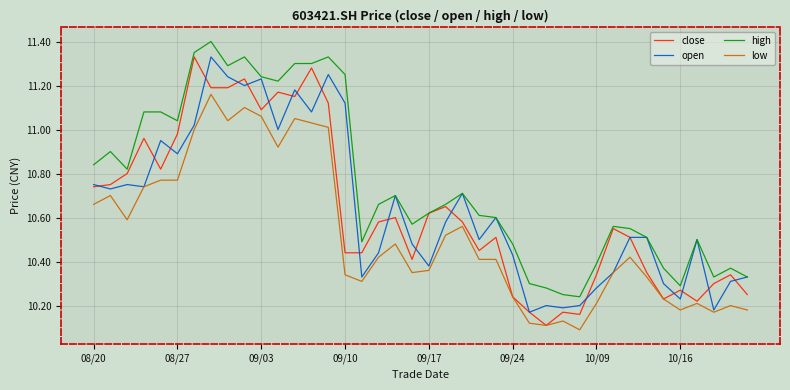

True or false: high and low cross at least once.

False